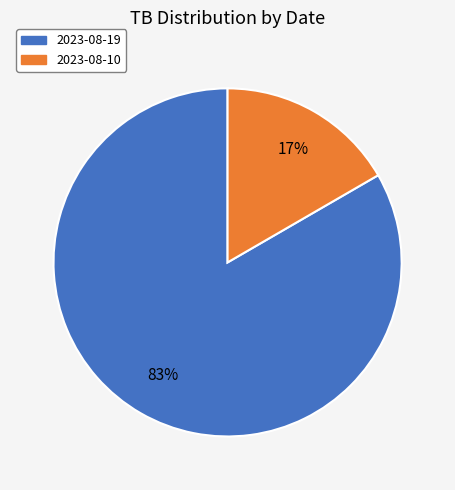

What percentage is the 2023-08-10 slice, to the nearest percent?

17%